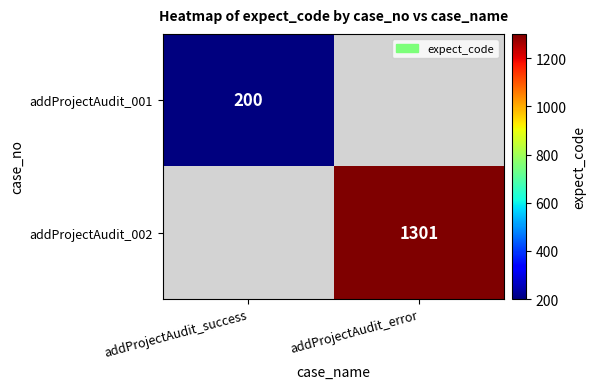

Between addProjectAudit_success and addProjectAudit_error, which is larger?

addProjectAudit_error